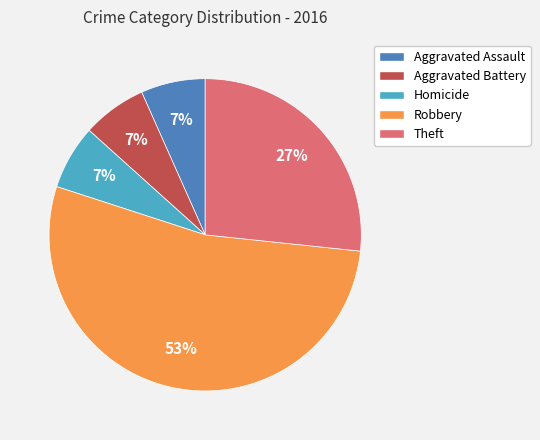

Do Aggravated Battery and Homicide together represent more than half of the pie?

No